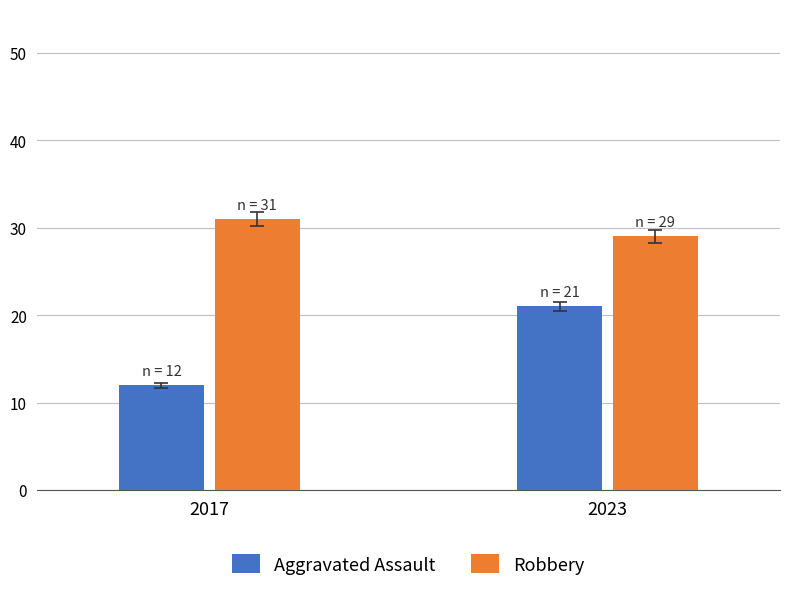

Is the value of Aggravated Assault at 2023 greater than the value of Robbery at 2017?

No